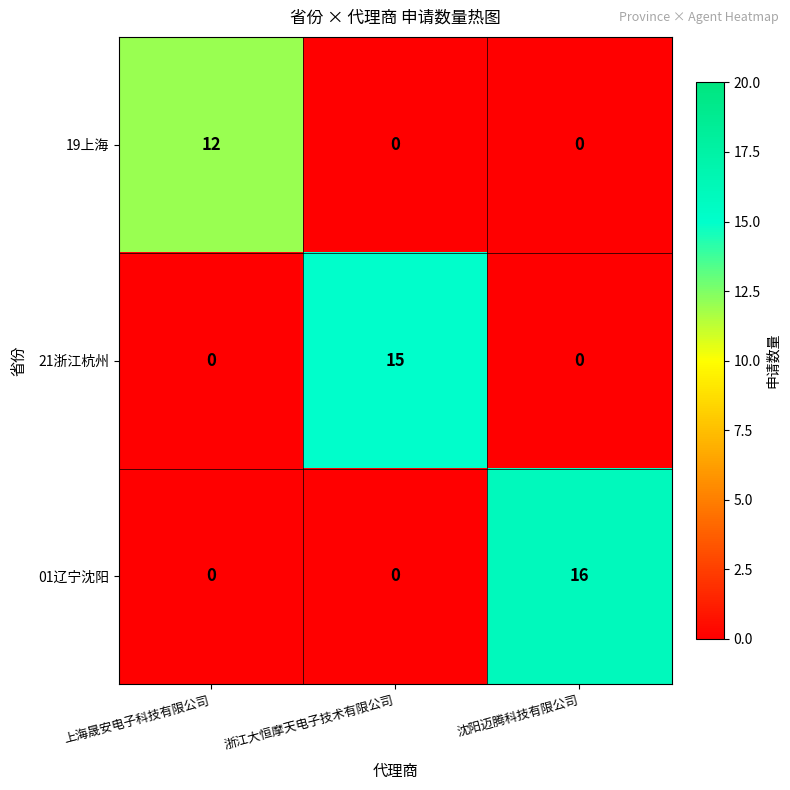

Between 上海晟安电子科技有限公司 and 沈阳迈腾科技有限公司, which series saw the biggest shift?

01辽宁沈阳